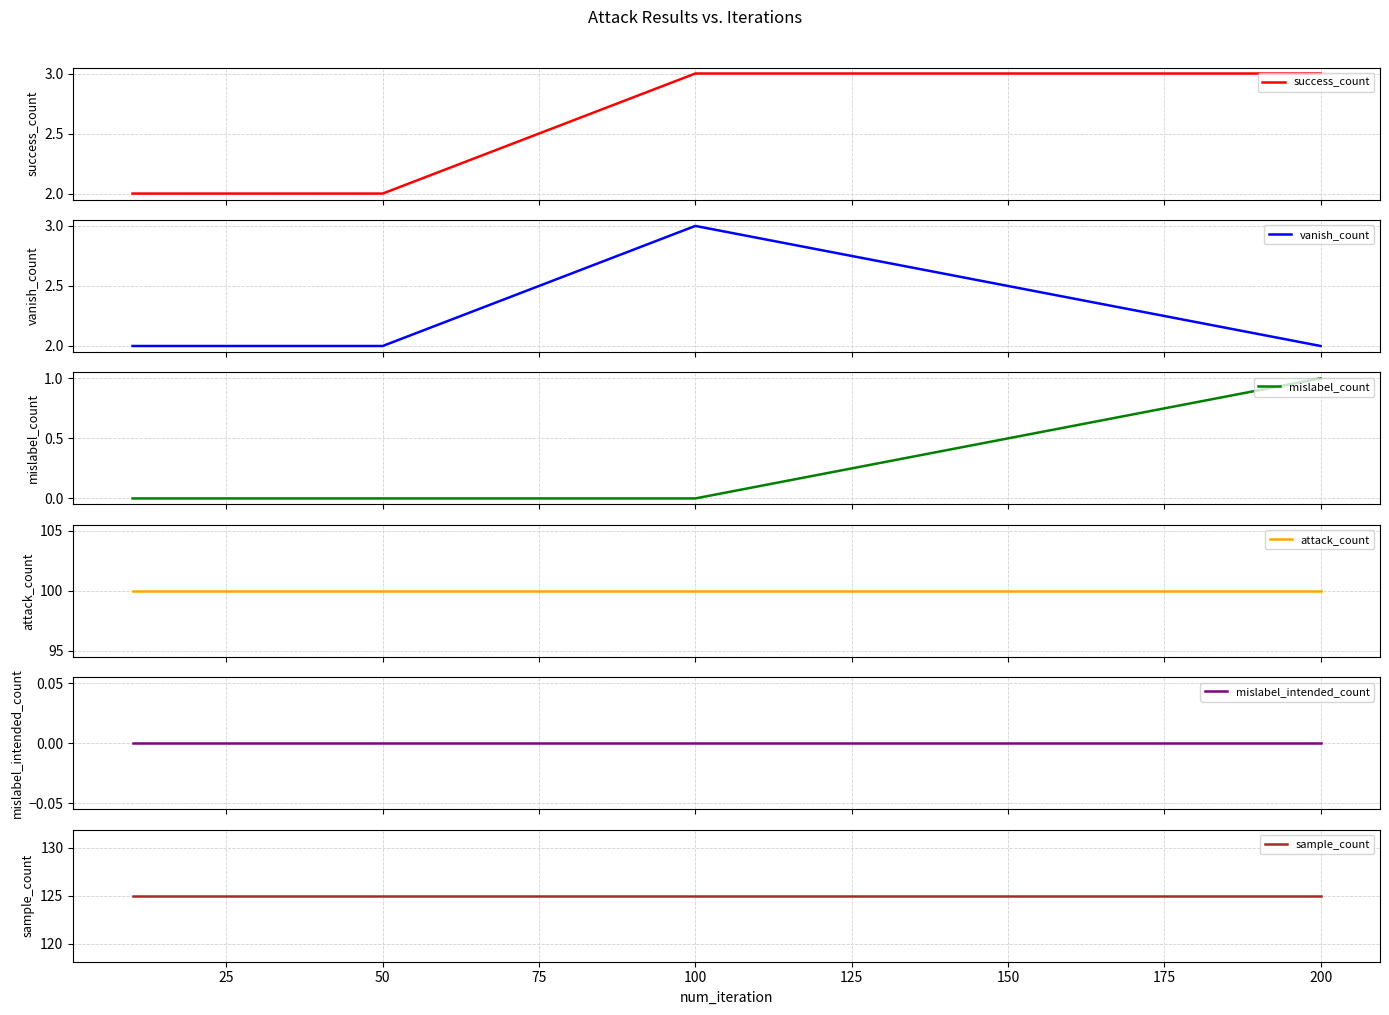

What is the difference between the highest and lowest values at 50?

125